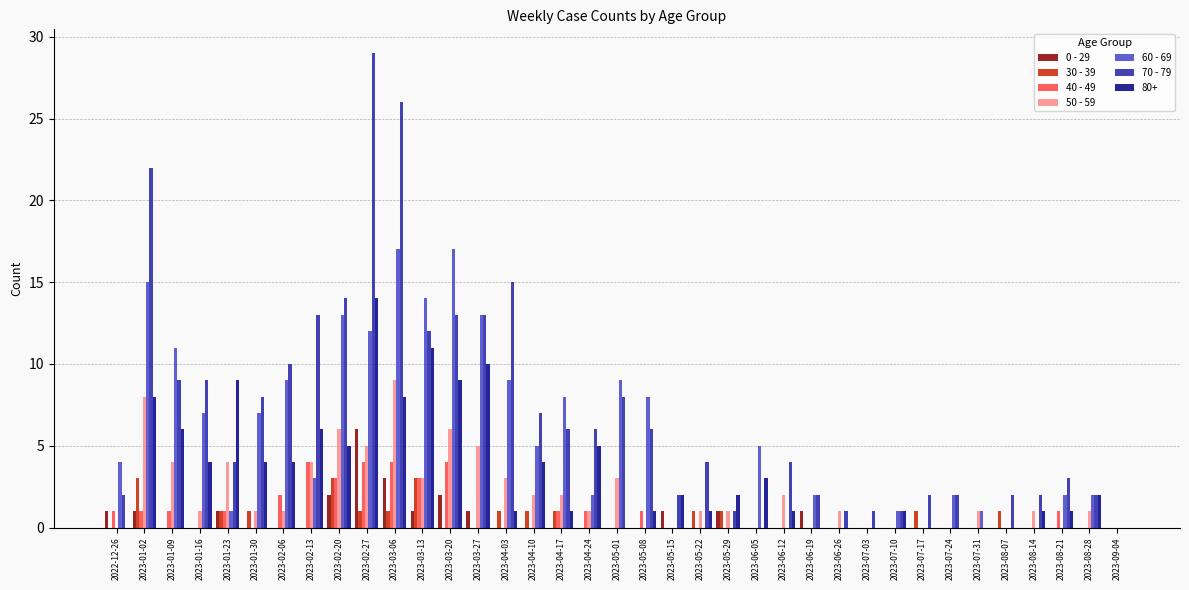

What is the total value across all series at 2023-02-13?

30